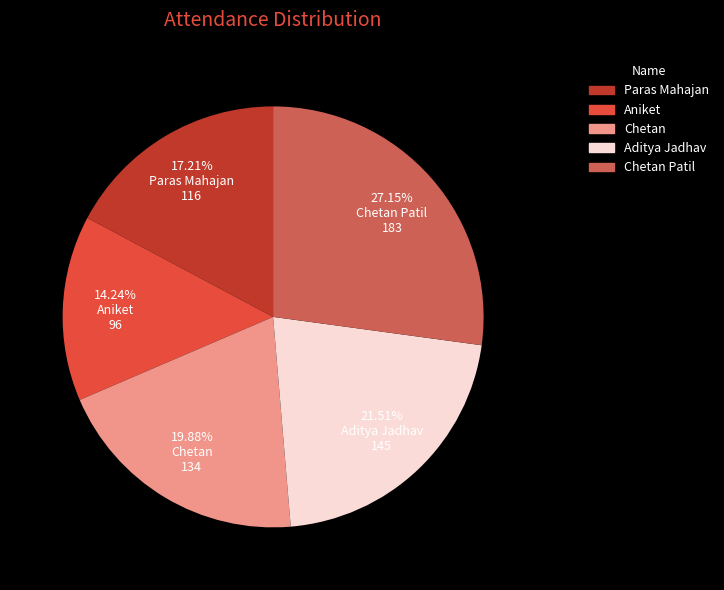

Is there a majority slice in this chart?

No